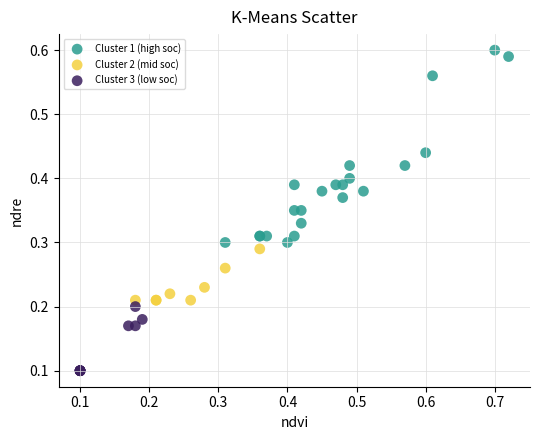

Which series has the largest Y range (max minus min)?

Cluster 1 (high soc)